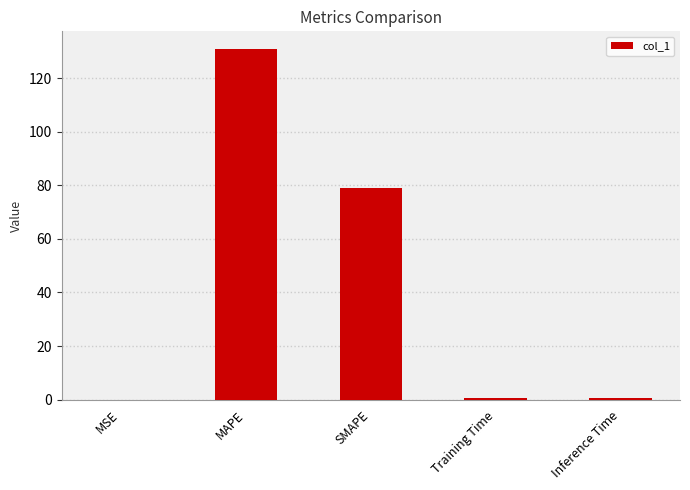

The chart shows a value of 131.0 at MAPE. True or false?

True